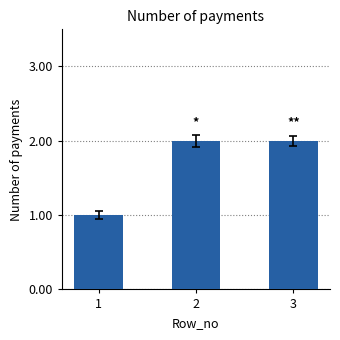

Does the chart contain stacked bars?

No